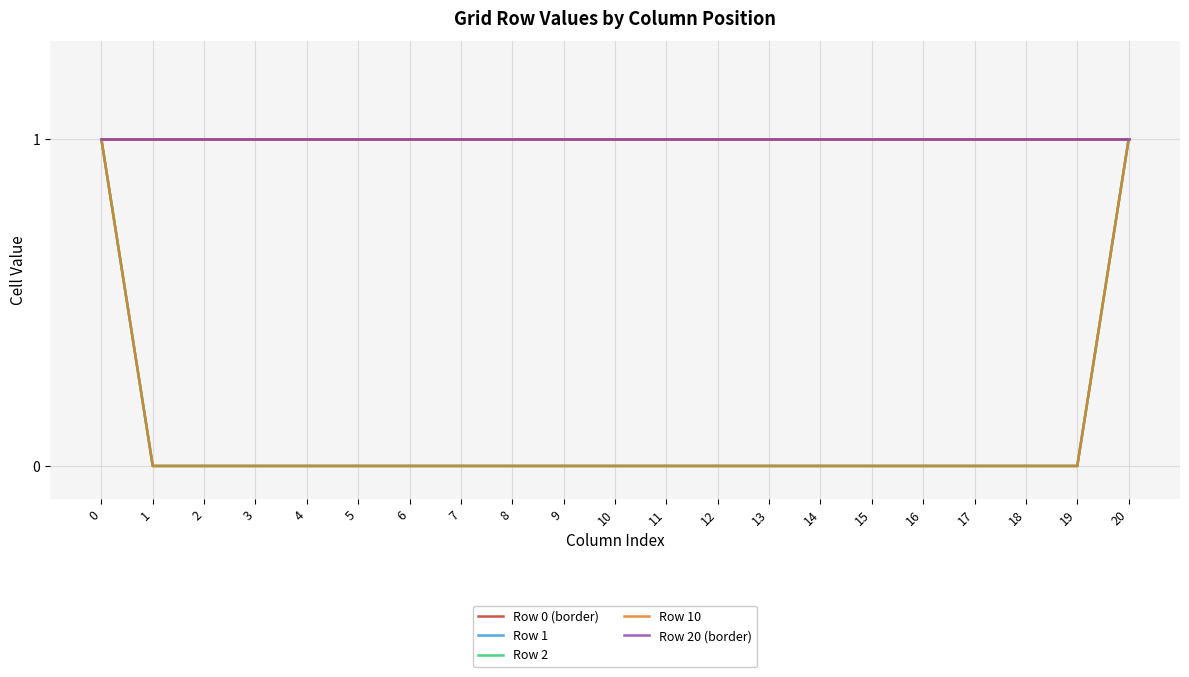

True or false: Row 10 has more than 0 interior local peaks.

False